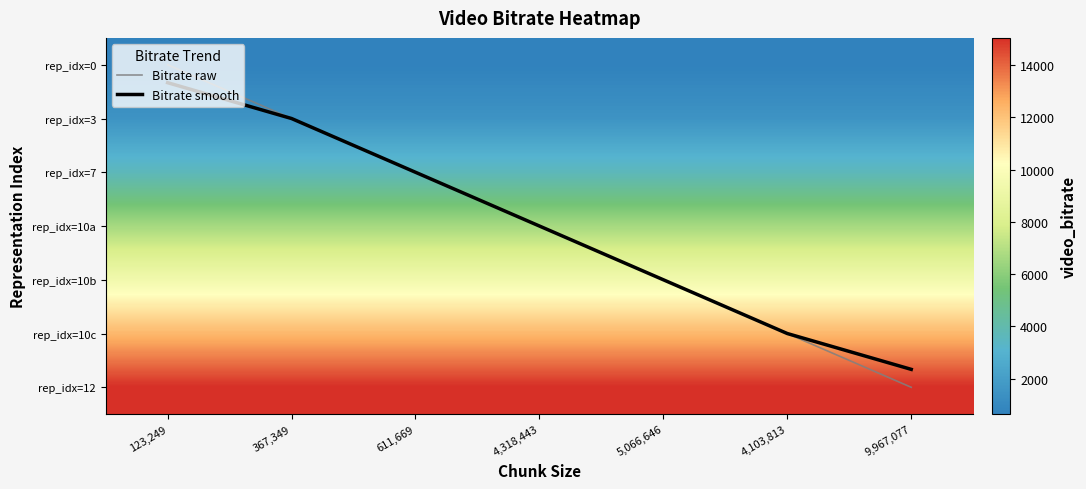

Which series has the widest spread of values?

Bitrate raw